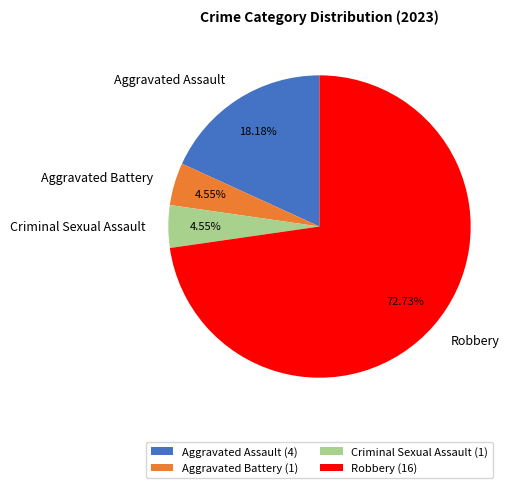

Which has a higher value, Robbery or Criminal Sexual Assault?

Robbery